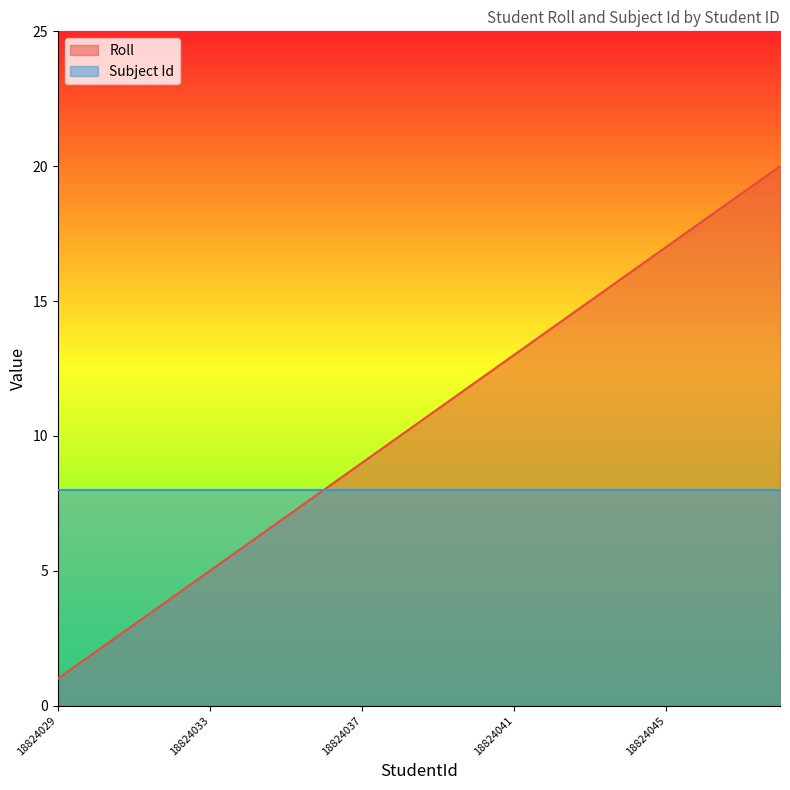

Rank the categories by value from lowest to highest.

18824029, 18824030, 18824031, 18824032, 18824033, 18824034, 18824035, 18824036, 18824037, 18824038, 18824039, 18824040, 18824041, 18824042, 18824043, 18824044, 18824045, 18824046, 18824047, 18824048